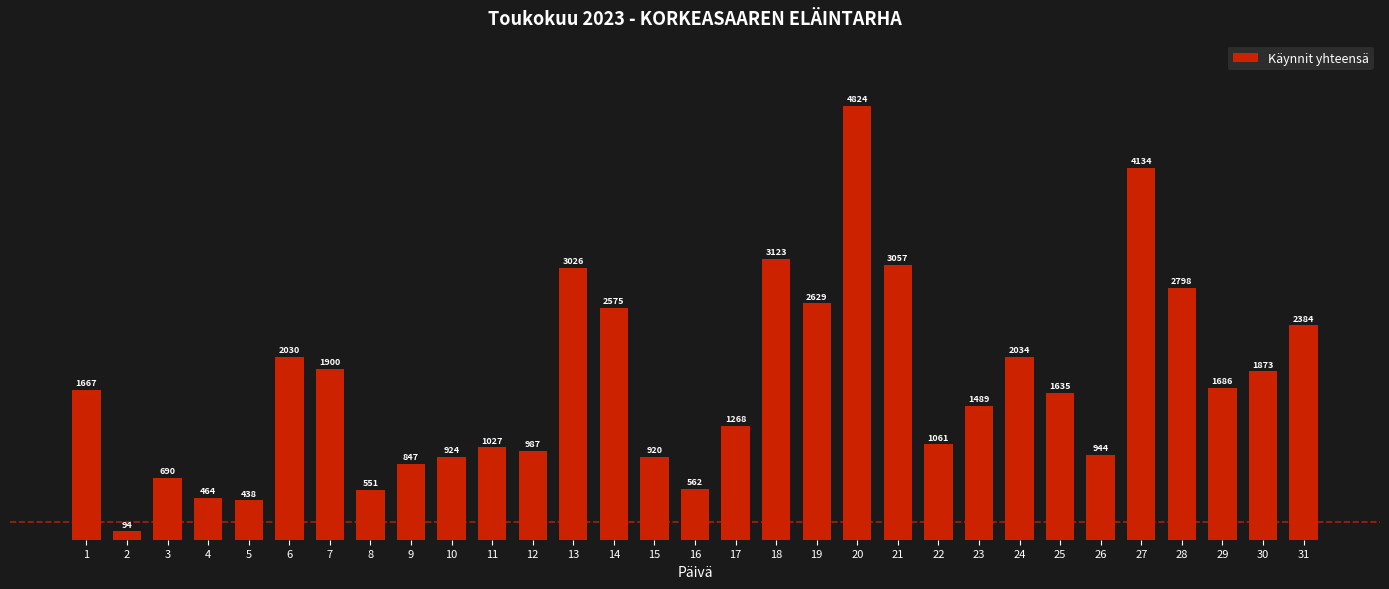

What is the change in value from 9 to 11?

+180